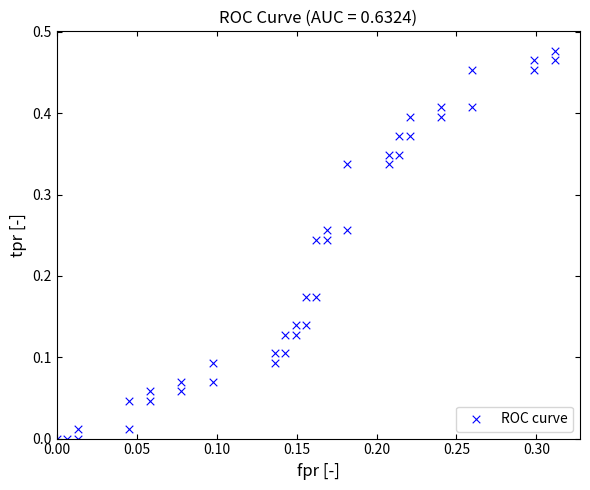

How many points are shown in the scatter plot?

40